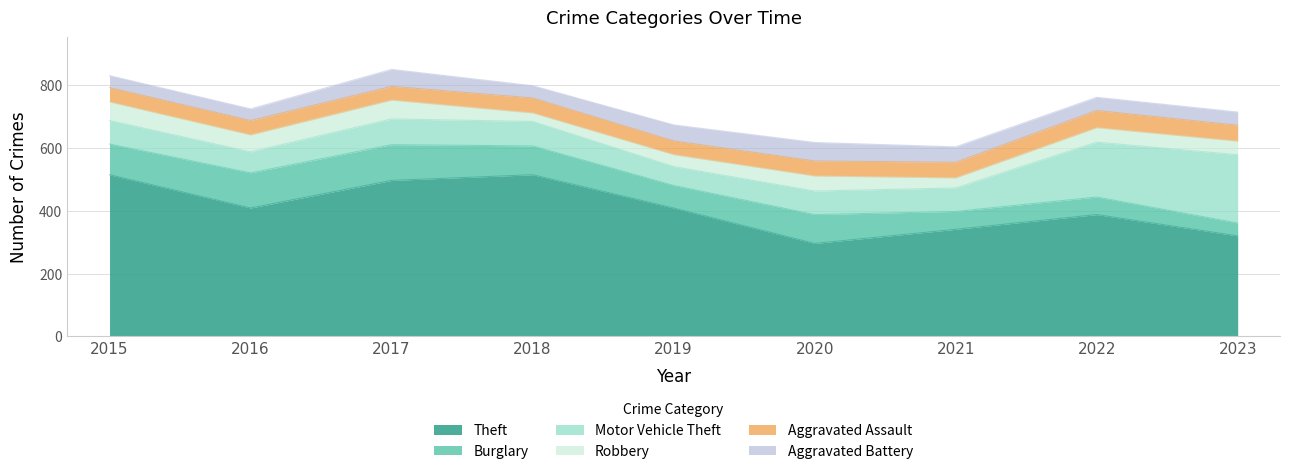

What is the total value across all series at 2017?

851